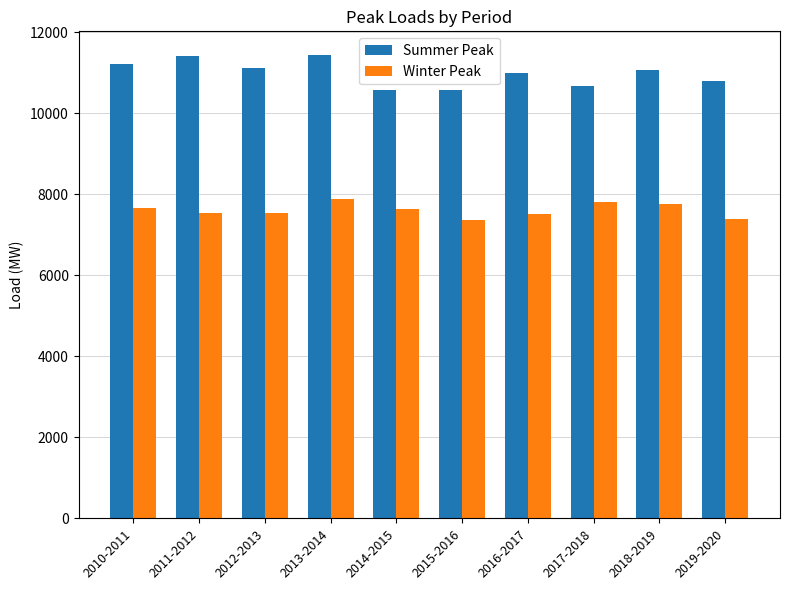

The value of Winter Peak at 2018-2019 is 7756. True or false?

True